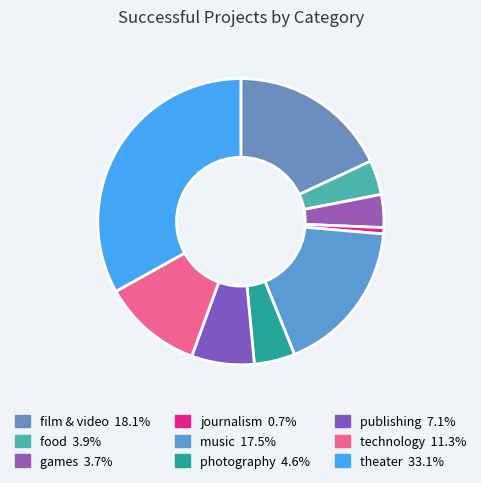

Is games the majority of the pie?

No